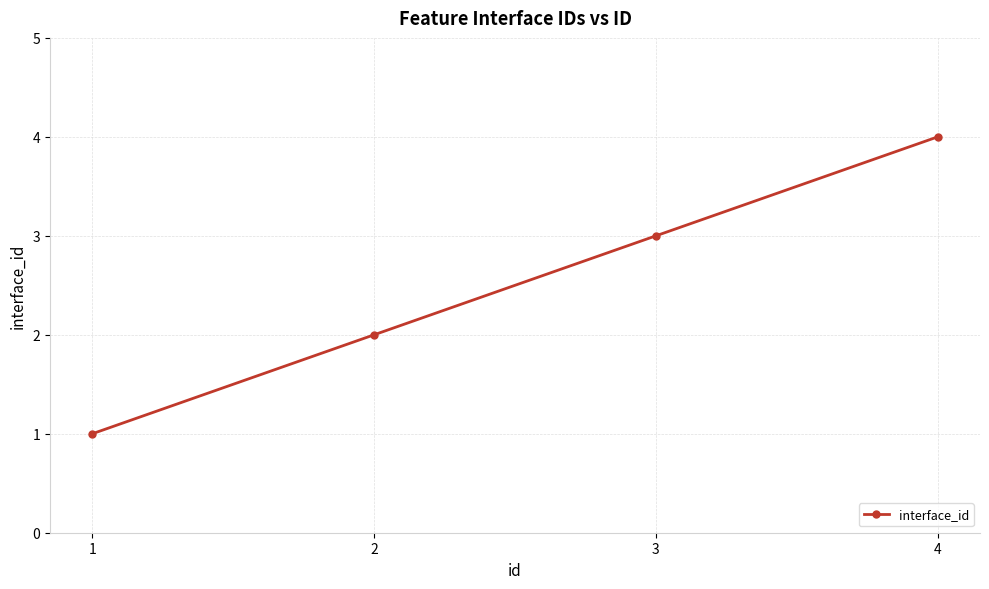

List the labels in order of value, smallest first.

1, 2, 3, 4